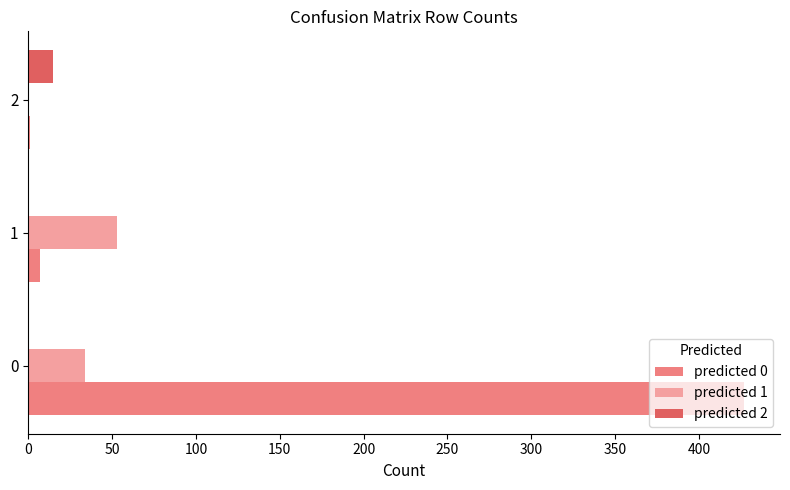

What are all the series names shown in the legend?

predicted 0, predicted 1, predicted 2